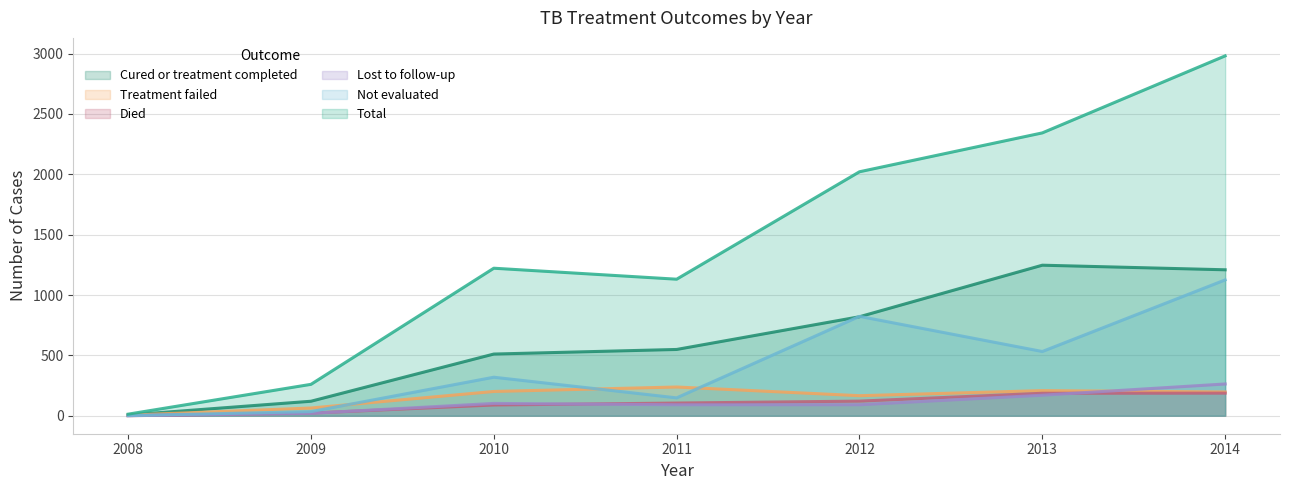

What is the sum of all Treatment failed values?

1079